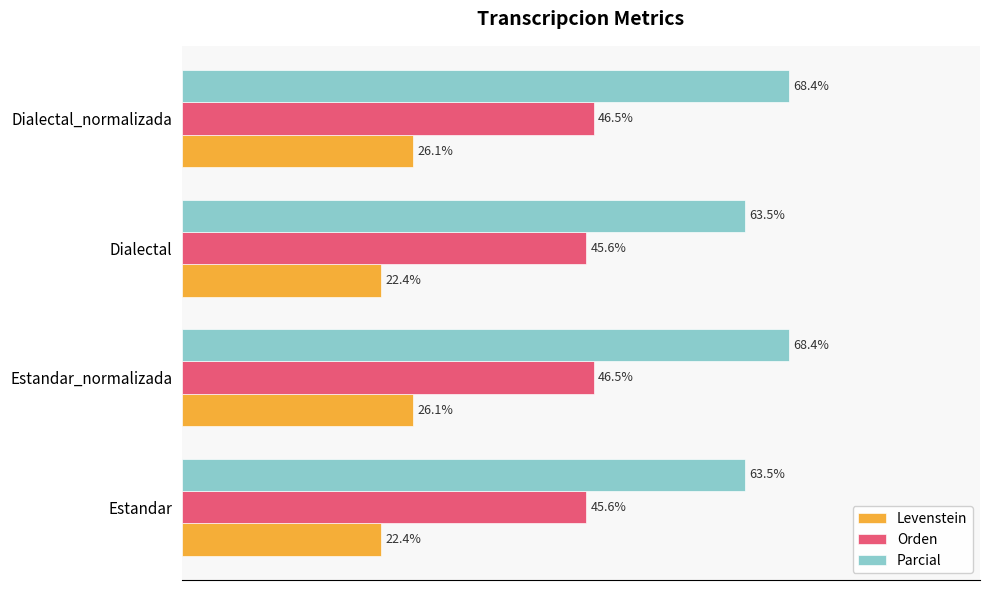

List the series in order of their peak value, lowest first.

Levenstein, Orden, Parcial